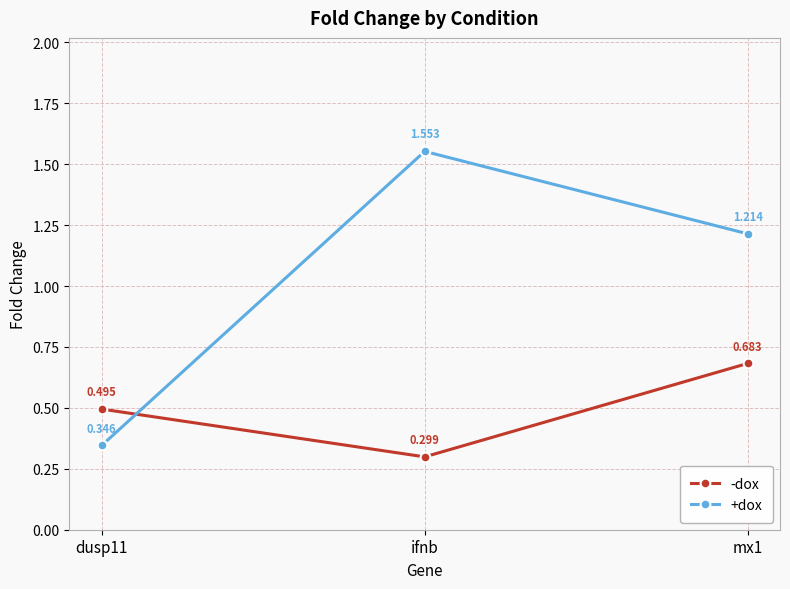

What is the label of the 3rd point from the left?

mx1